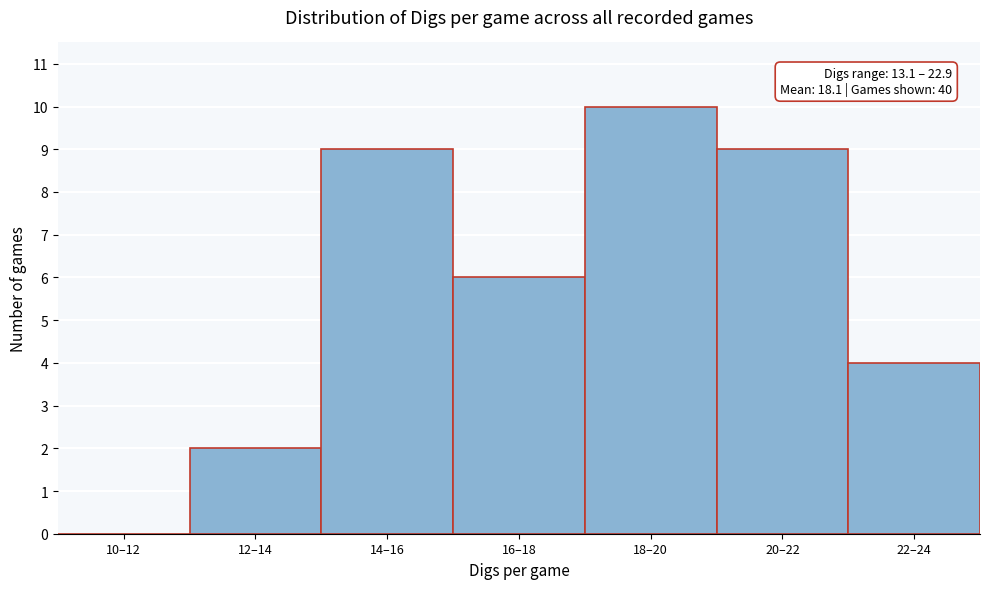

Reading left to right, transcribe all the data shown in this chart.

10–12=0	12–14=2	14–16=9	16–18=6	18–20=10	20–22=9	22–24=4